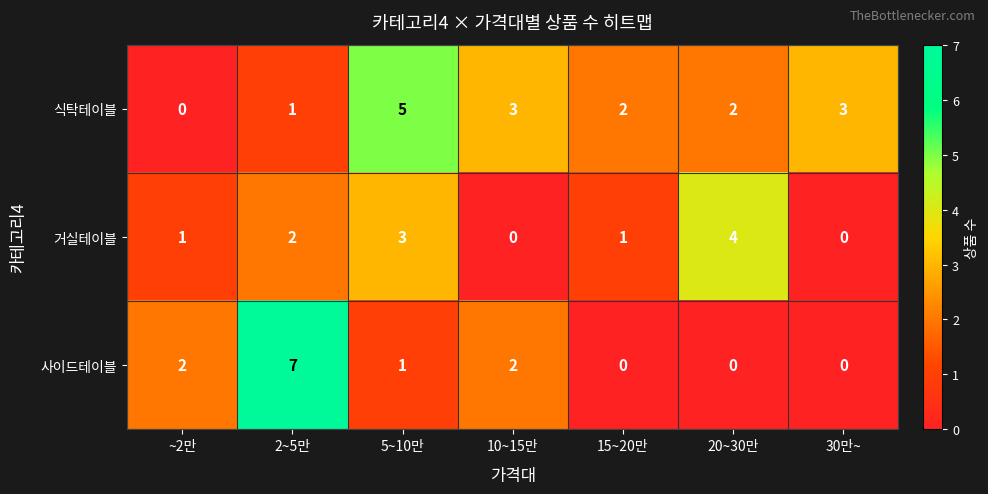

Reading right to left, what are all the values shown in this chart?

식탁테이블: 30만~=3	20~30만=2	15~20만=2	10~15만=3	5~10만=5	2~5만=1	~2만=0
거실테이블: 30만~=0	20~30만=4	15~20만=1	10~15만=0	5~10만=3	2~5만=2	~2만=1
사이드테이블: 30만~=0	20~30만=0	15~20만=0	10~15만=2	5~10만=1	2~5만=7	~2만=2